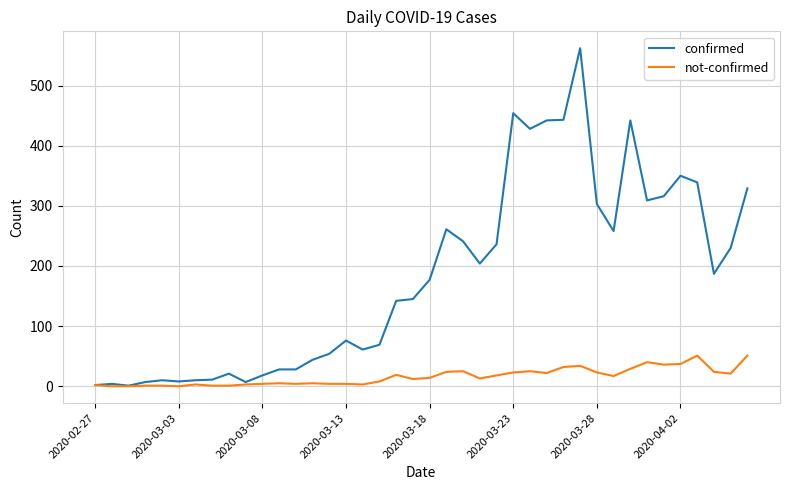

What is the maximum value for not-confirmed?

51